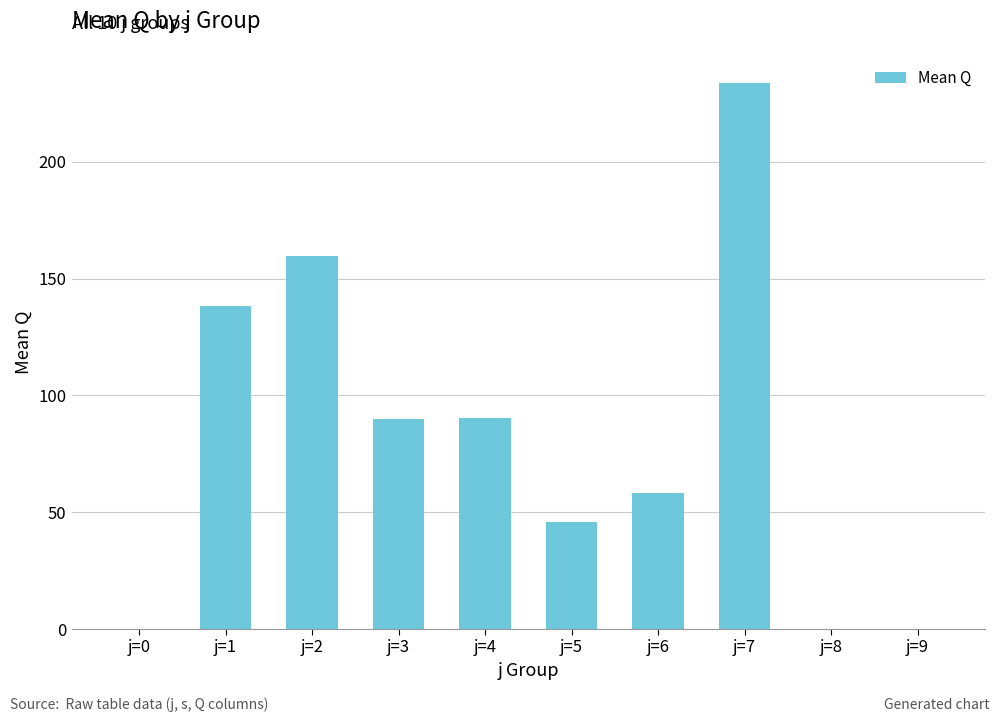

Count the number of values greater than 90.

5